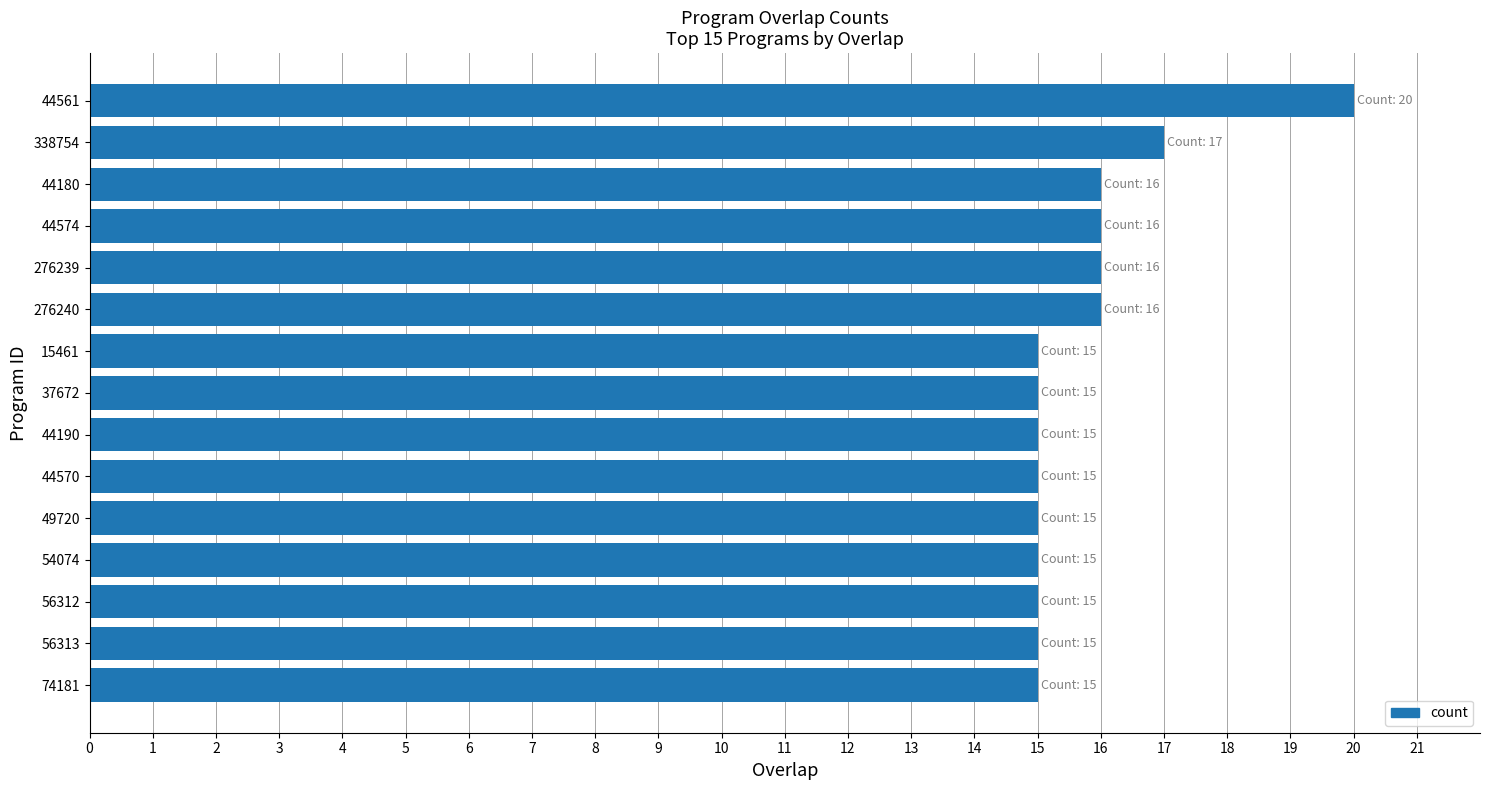

The chart shows a value of 15 at 56312. True or false?

True